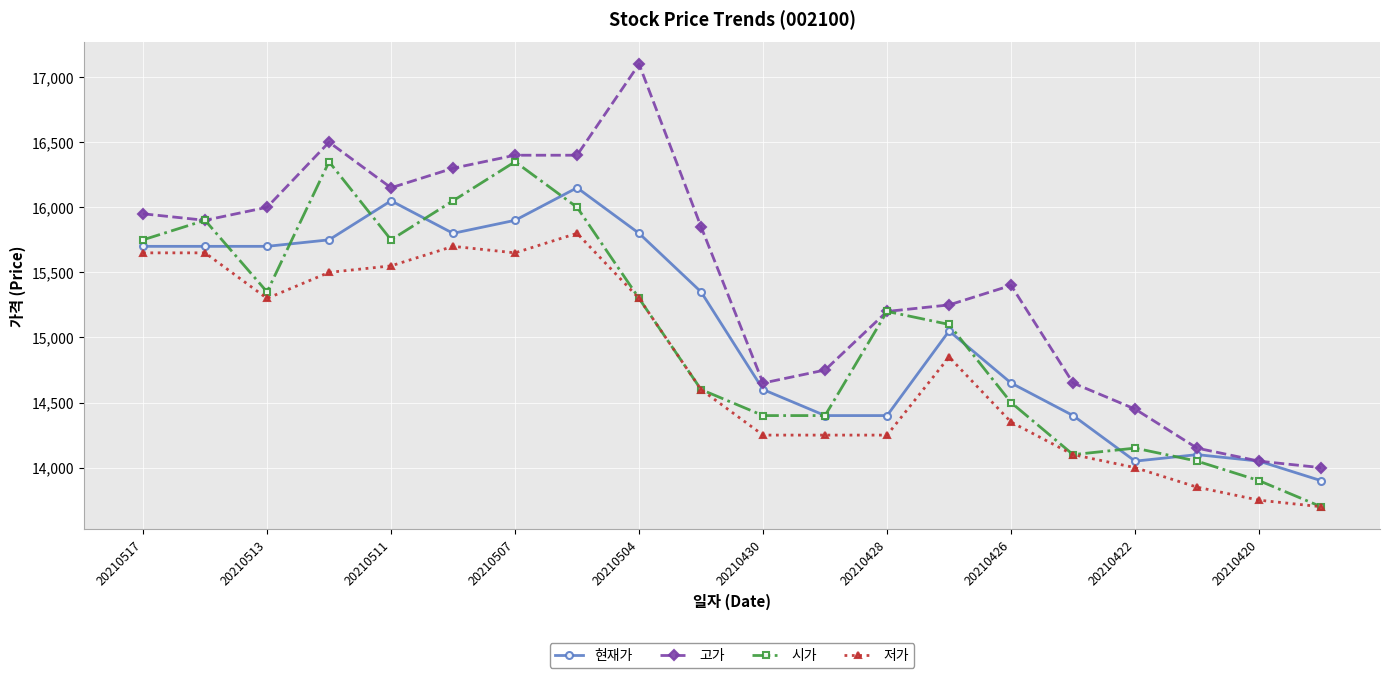

What is the smallest value displayed?

13700